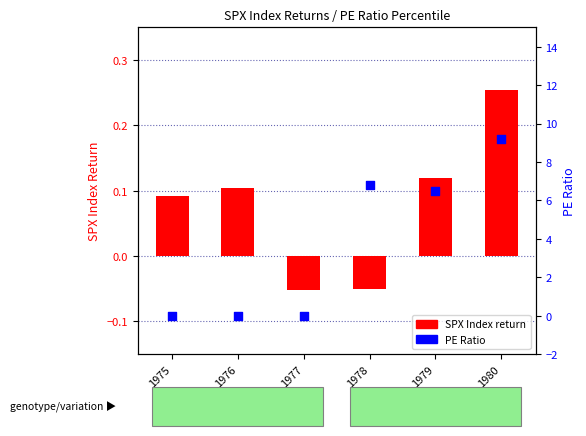

What are all the series names shown in the legend?

SPX Index return, PE Ratio